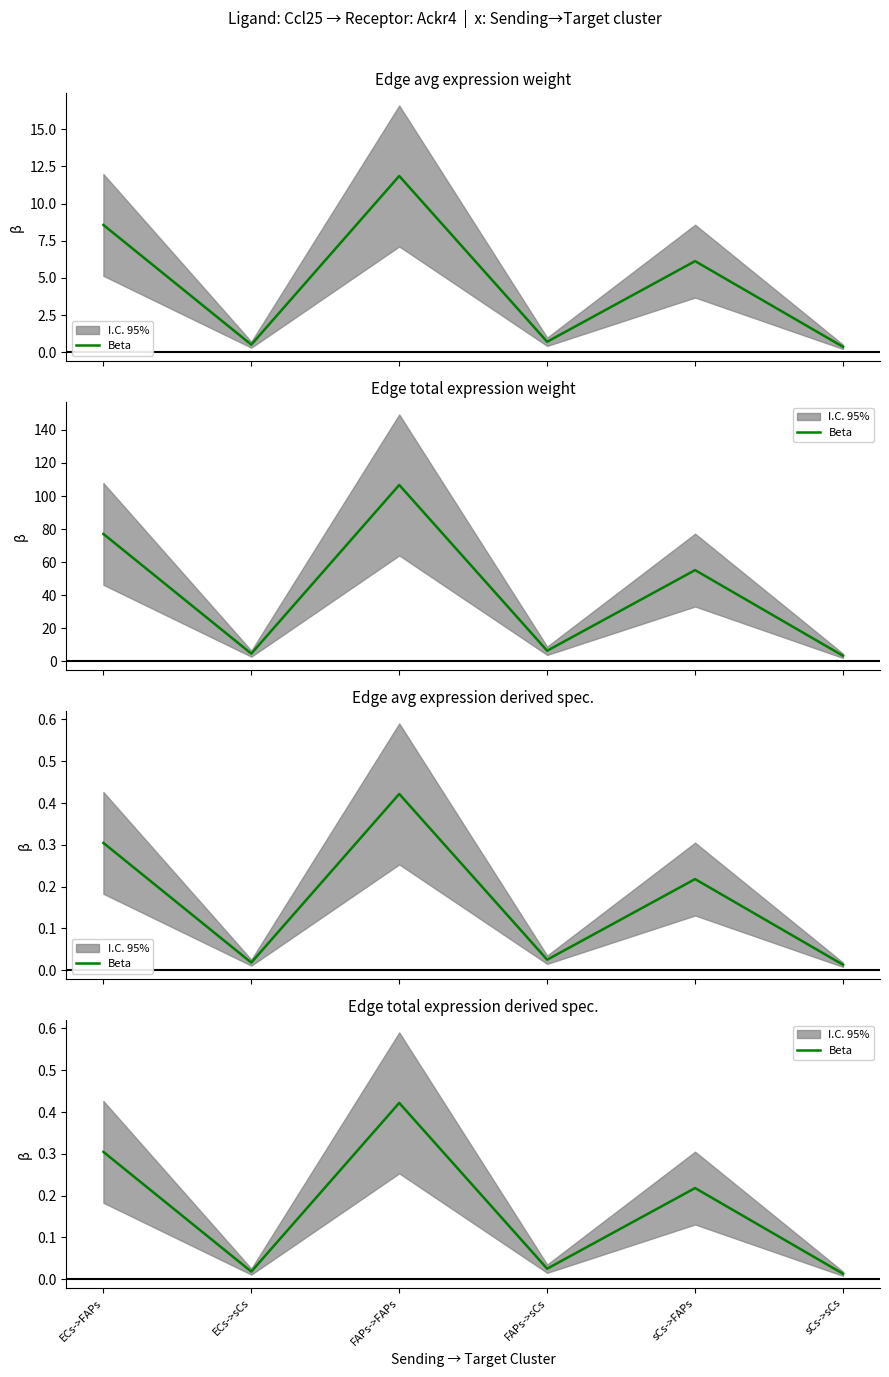

What is the change in value from FAPs->FAPs to sCs->sCs?

-0.4